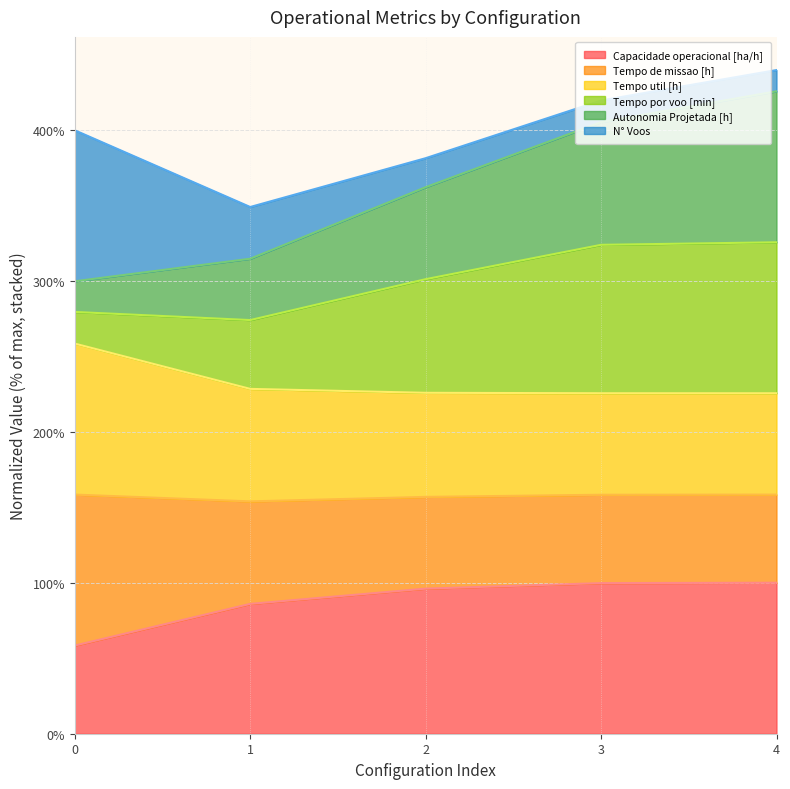

True or false: Capacidade operacional [ha/h] has more than 2 points higher than both neighbors.

False